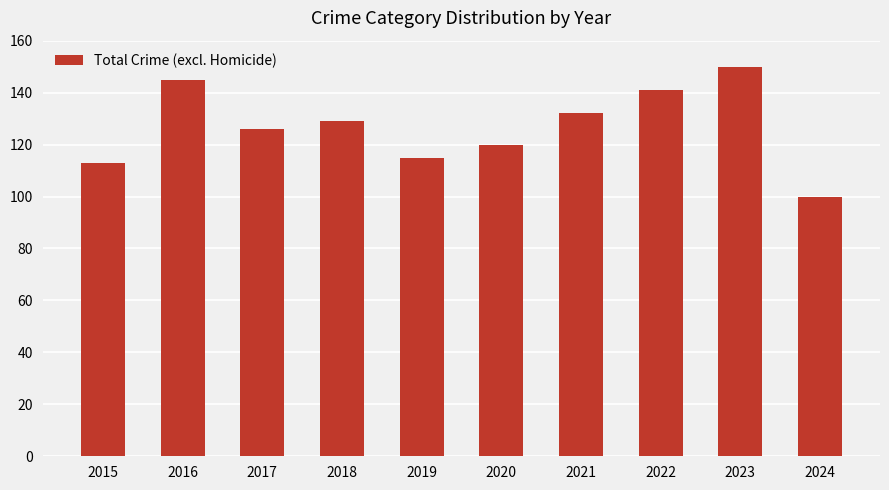

Is it true that the value at 2019 is 180?

False